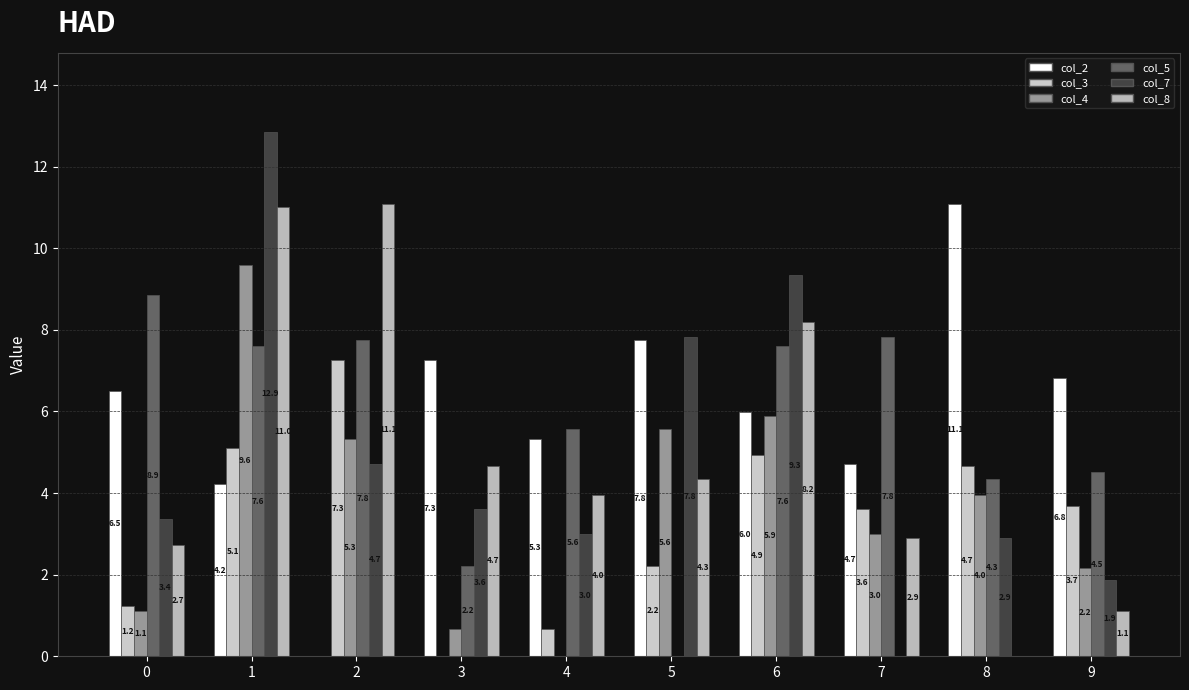

What are all the series names shown in the legend?

col_2, col_3, col_4, col_5, col_7, col_8